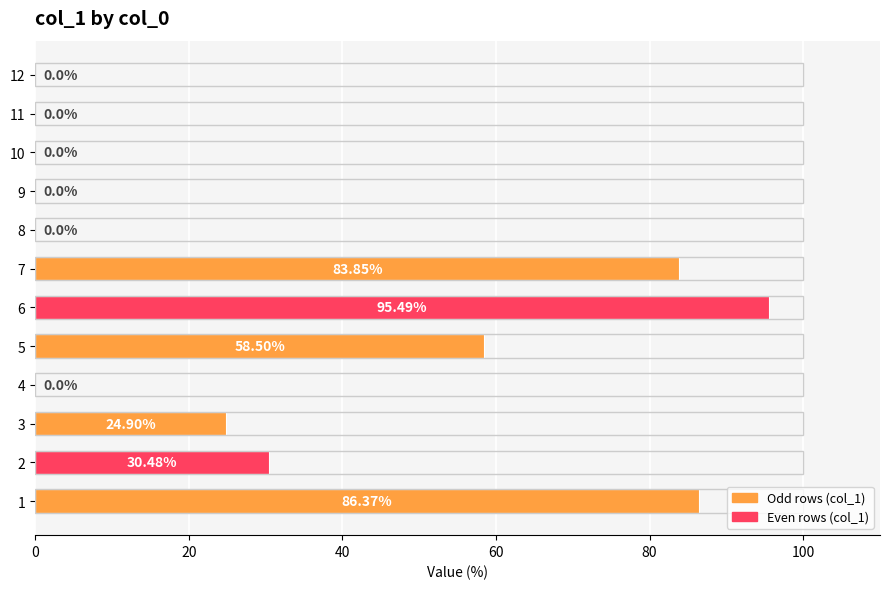

Which has a higher value, 10 or 3?

3